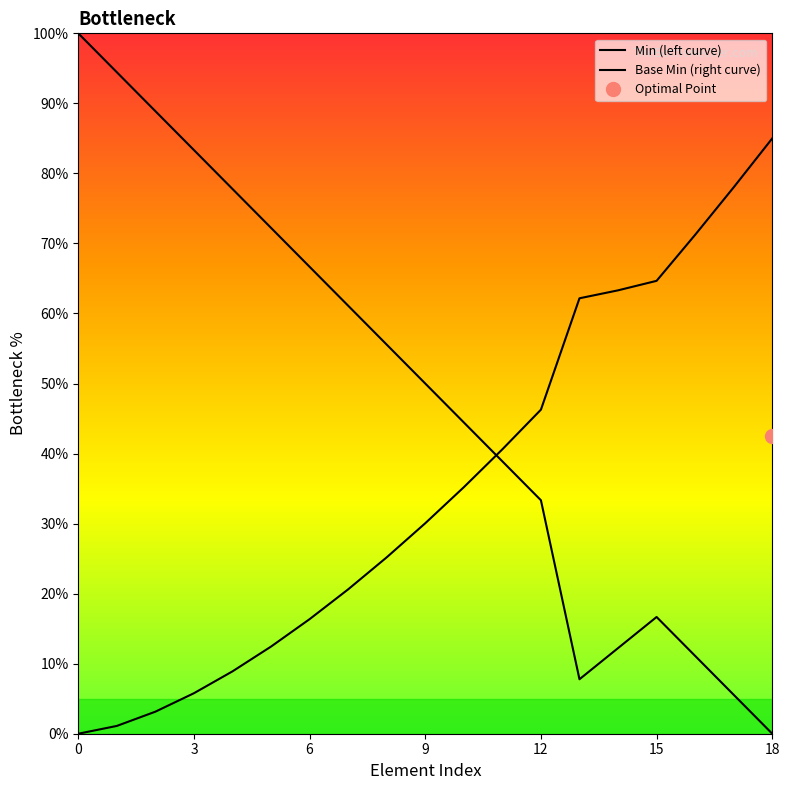

Which category has the lowest value across all series?

18